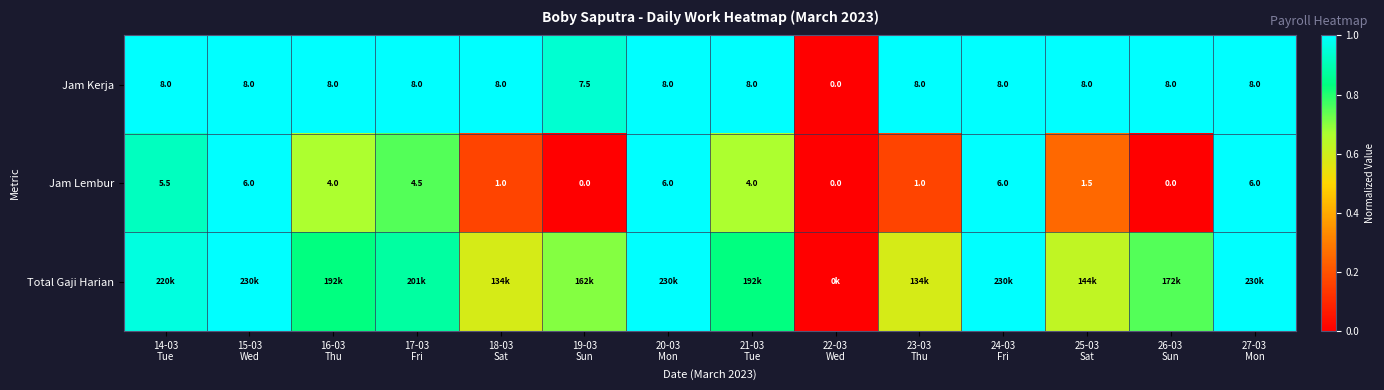

How many values in the Jam Lembur series are below 4?

6